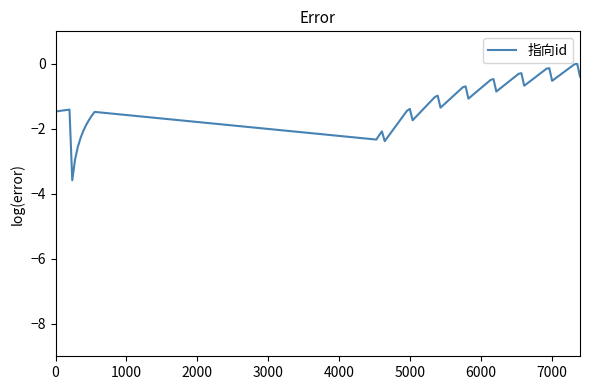

True or false: there are more than 0 points higher than both neighbors.

True